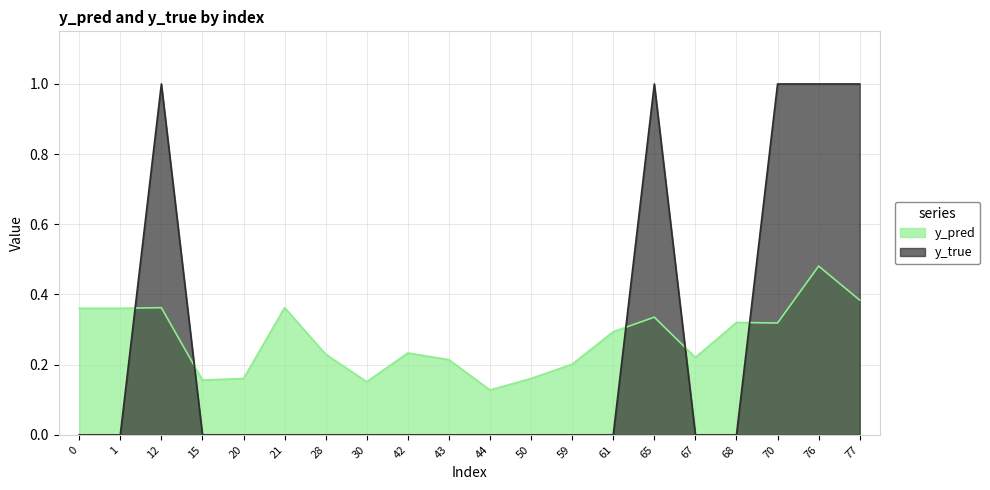

Rank the categories by y_true value from highest to lowest.

12, 65, 70, 76, 77, 0, 1, 15, 20, 21, 28, 30, 42, 43, 44, 50, 59, 61, 67, 68